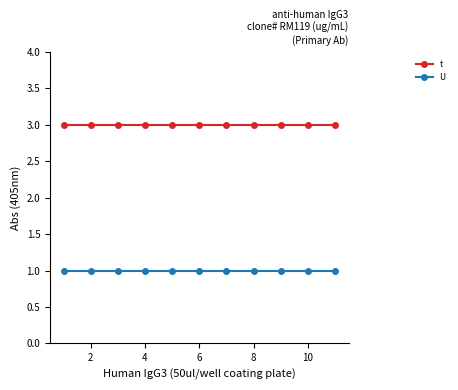

What are all the series names shown in the legend?

t, U